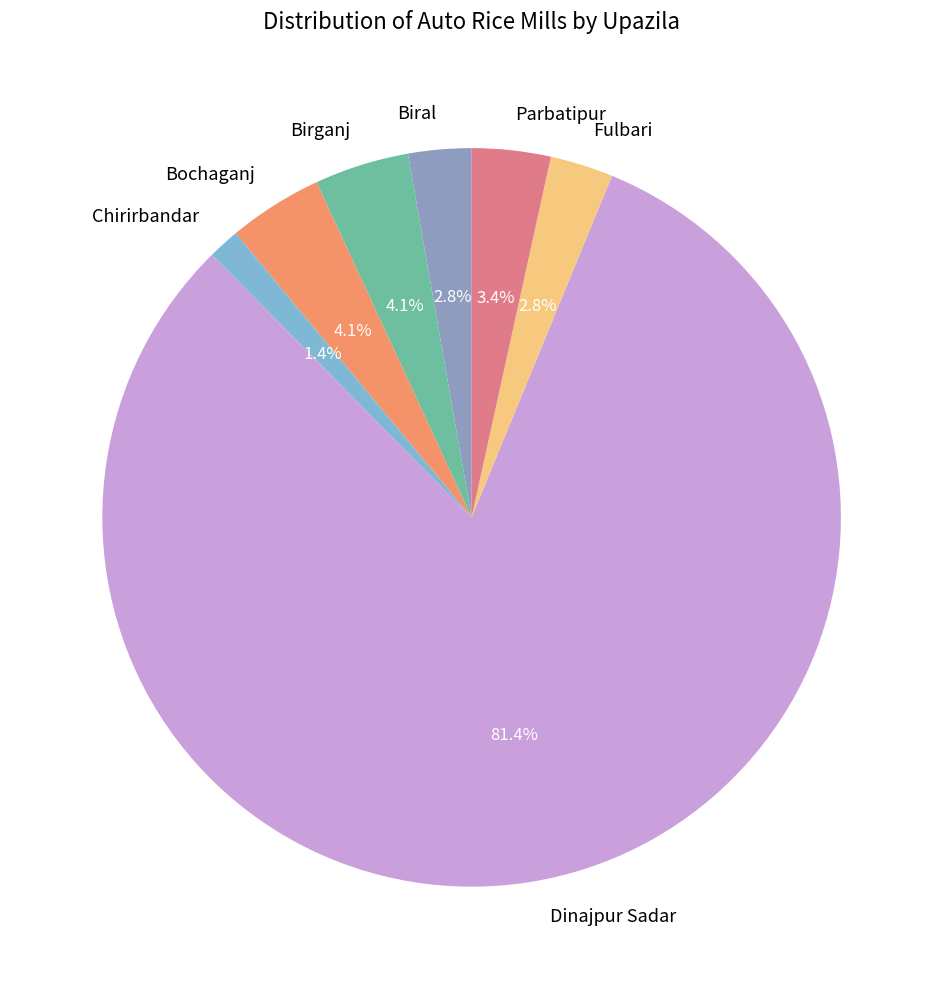

What is the majority slice?

Dinajpur Sadar